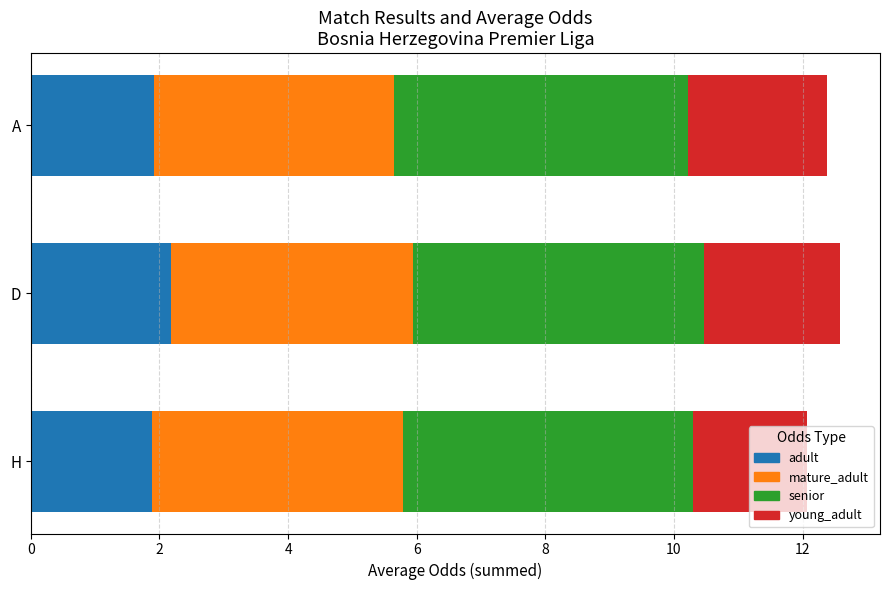

What is the total value across all series at H?

12.1